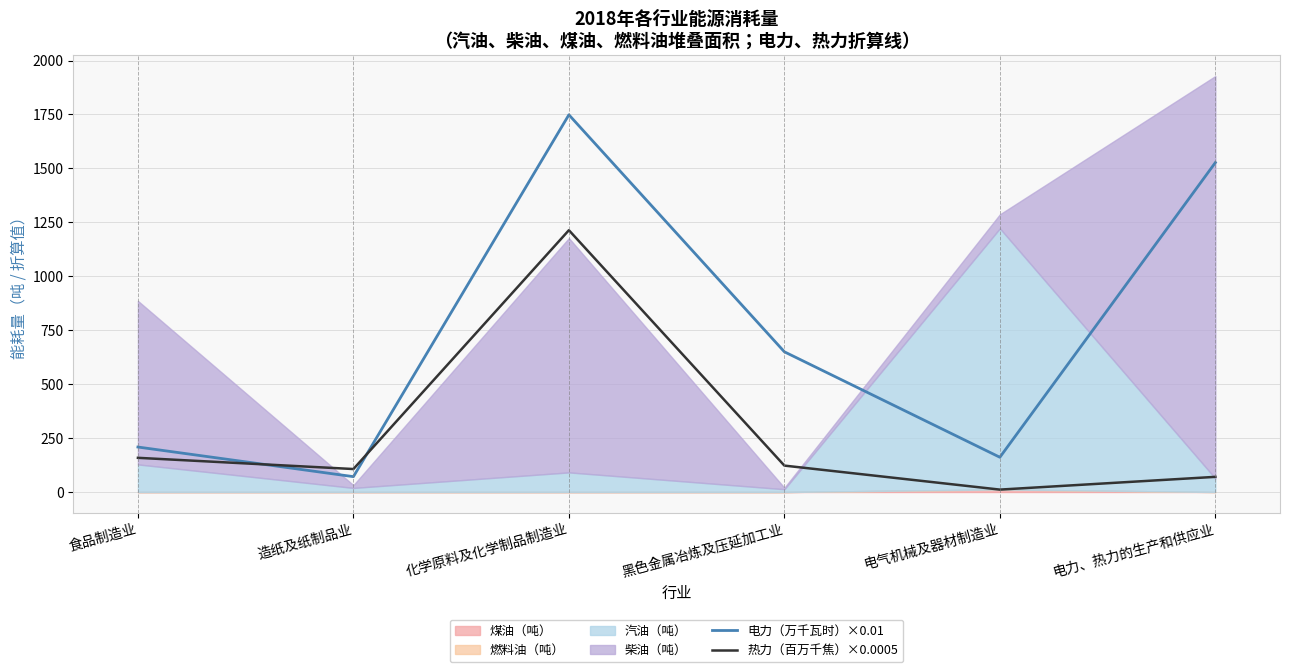

List the labels in order of 电力（万千瓦时）×0.01 value, largest first.

化学原料及化学制品制造业, 电力、热力的生产和供应业, 黑色金属冶炼及压延加工业, 食品制造业, 电气机械及器材制造业, 造纸及纸制品业